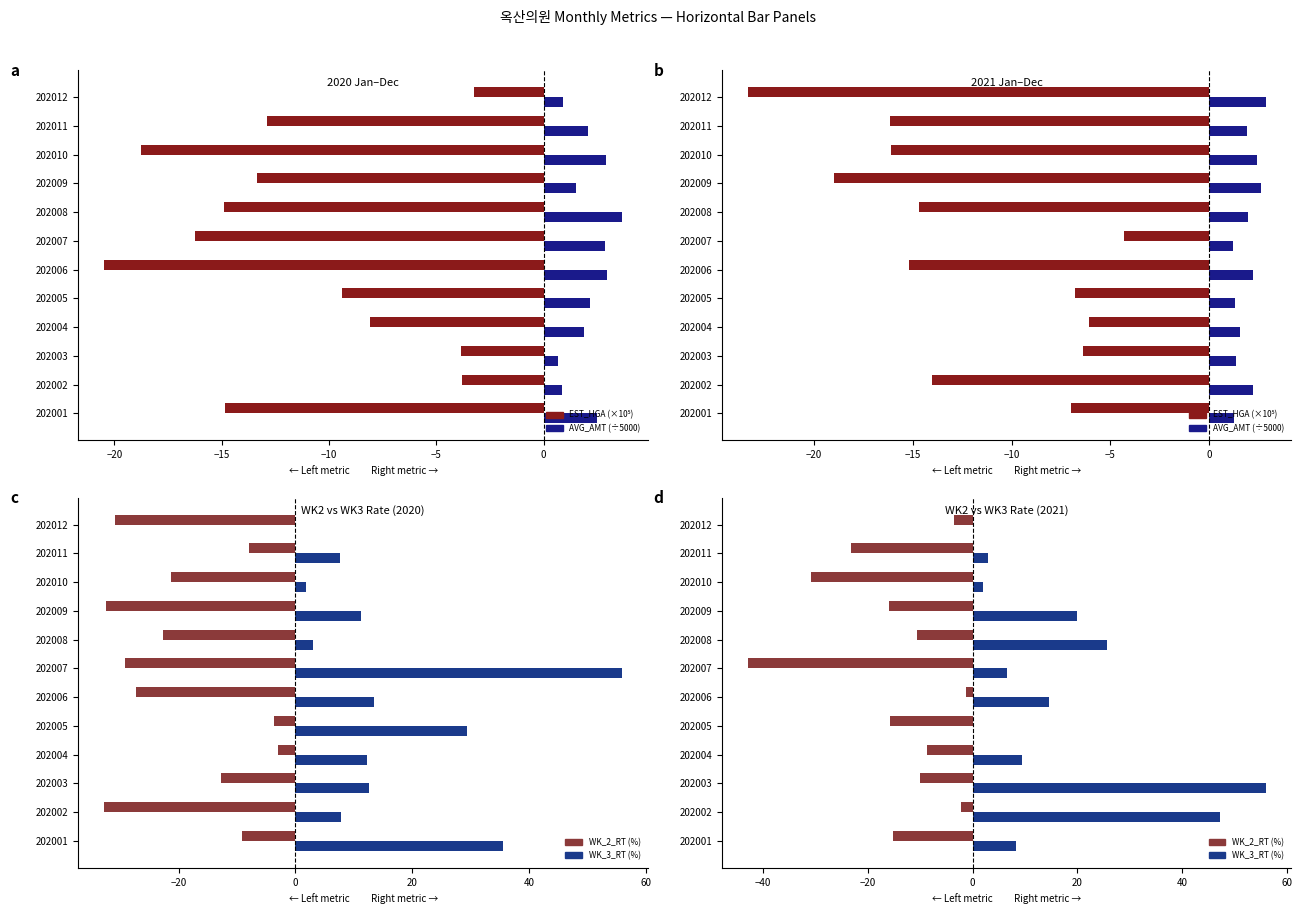

What are all the series names shown in the legend?

EST_HGA (×10⁵), AVG_AMT (÷5000), WK_2_RT (%), WK_3_RT (%)